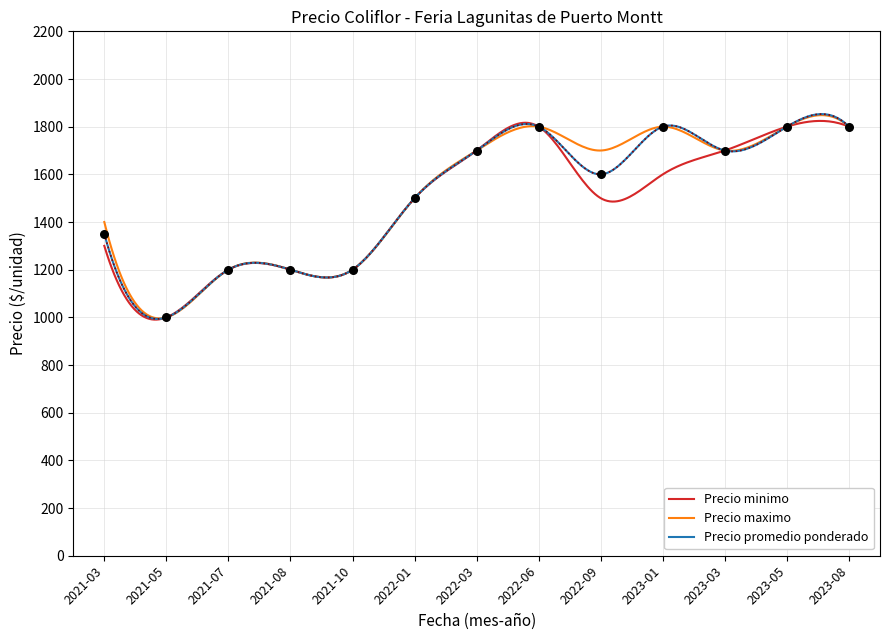

What is the total value across all series at 2021-05?

3000